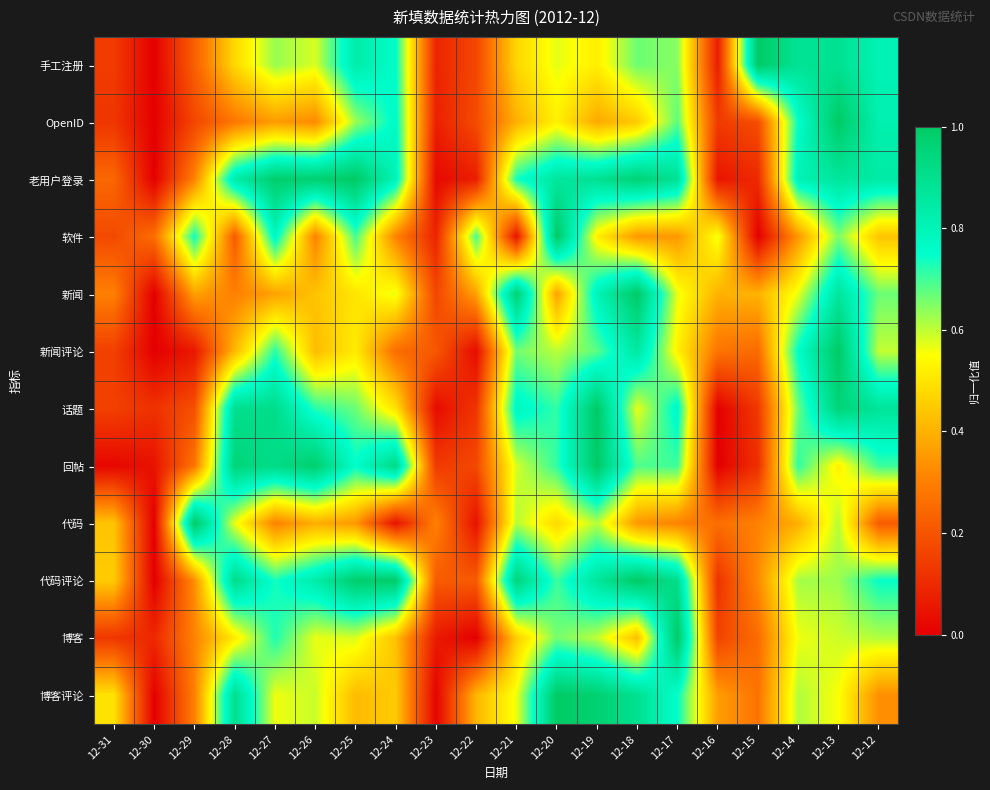

Reading right to left, what are all the values shown in this chart?

手工注册: 12-12=0.8	12-13=0.9	12-14=0.9	12-15=1.0	12-16=0.1	12-17=0.6	12-18=0.7	12-19=0.5	12-20=0.6	12-21=0.5	12-22=0.2	12-23=0.1	12-24=0.8	12-25=0.8	12-26=0.6	12-27=0.6	12-28=0.5	12-29=0.2	12-30=0.0	12-31=0.1
OpenID: 12-12=0.8	12-13=1.0	12-14=0.8	12-15=0.2	12-16=0.1	12-17=0.7	12-18=0.4	12-19=0.4	12-20=0.5	12-21=0.4	12-22=0.2	12-23=0.1	12-24=0.8	12-25=0.6	12-26=0.3	12-27=0.4	12-28=0.3	12-29=0.2	12-30=0.0	12-31=0.1
老用户登录: 12-12=0.8	12-13=0.9	12-14=0.8	12-15=0.1	12-16=0.1	12-17=0.9	12-18=1.0	12-19=0.9	12-20=0.9	12-21=0.7	12-22=0.1	12-23=0.0	12-24=0.8	12-25=1.0	12-26=1.0	12-27=1.0	12-28=0.8	12-29=0.3	12-30=0.0	12-31=0.2
软件: 12-12=0.4	12-13=0.7	12-14=0.3	12-15=0.0	12-16=0.6	12-17=0.3	12-18=0.3	12-19=0.5	12-20=1.0	12-21=0.0	12-22=0.7	12-23=0.1	12-24=0.3	12-25=0.7	12-26=0.3	12-27=0.8	12-28=0.2	12-29=0.7	12-30=0.3	12-31=0.2
新闻: 12-12=0.7	12-13=0.9	12-14=0.6	12-15=0.4	12-16=0.4	12-17=0.6	12-18=1.0	12-19=0.8	12-20=0.4	12-21=1.0	12-22=0.4	12-23=0.2	12-24=0.6	12-25=0.5	12-26=0.4	12-27=0.4	12-28=0.3	12-29=0.4	12-30=0.0	12-31=0.3
新闻评论: 12-12=0.6	12-13=1.0	12-14=0.8	12-15=0.3	12-16=0.3	12-17=0.5	12-18=0.9	12-19=0.7	12-20=0.6	12-21=0.7	12-22=0.0	12-23=0.2	12-24=0.3	12-25=0.5	12-26=0.4	12-27=0.7	12-28=0.4	12-29=0.1	12-30=0.0	12-31=0.2
话题: 12-12=0.9	12-13=1.0	12-14=0.7	12-15=0.1	12-16=0.0	12-17=0.8	12-18=0.6	12-19=1.0	12-20=0.7	12-21=0.8	12-22=0.1	12-23=0.0	12-24=0.5	12-25=0.7	12-26=0.7	12-27=0.9	12-28=0.9	12-29=0.2	12-30=0.1	12-31=0.2
回帖: 12-12=0.7	12-13=0.5	12-14=0.7	12-15=0.1	12-16=0.0	12-17=0.7	12-18=0.7	12-19=1.0	12-20=0.7	12-21=0.6	12-22=0.2	12-23=0.1	12-24=0.9	12-25=0.8	12-26=1.0	12-27=0.9	12-28=0.9	12-29=0.3	12-30=0.0	12-31=0.0
代码: 12-12=0.2	12-13=0.6	12-14=0.4	12-15=0.3	12-16=0.3	12-17=0.3	12-18=0.3	12-19=0.6	12-20=0.5	12-21=0.6	12-22=0.0	12-23=0.3	12-24=0.0	12-25=0.3	12-26=0.4	12-27=0.3	12-28=0.6	12-29=1.0	12-30=0.0	12-31=0.4
代码评论: 12-12=0.7	12-13=0.6	12-14=0.6	12-15=0.3	12-16=0.1	12-17=0.9	12-18=1.0	12-19=0.9	12-20=0.7	12-21=0.9	12-22=0.2	12-23=0.2	12-24=1.0	12-25=1.0	12-26=0.8	12-27=0.7	12-28=0.9	12-29=0.3	12-30=0.0	12-31=0.4
博客: 12-12=0.6	12-13=0.6	12-14=0.6	12-15=0.3	12-16=0.2	12-17=1.0	12-18=0.4	12-19=0.6	12-20=0.7	12-21=0.5	12-22=0.0	12-23=0.1	12-24=0.4	12-25=0.6	12-26=0.6	12-27=0.7	12-28=0.5	12-29=0.3	12-30=0.1	12-31=0.1
博客评论: 12-12=0.3	12-13=0.6	12-14=0.6	12-15=0.3	12-16=0.4	12-17=0.7	12-18=0.9	12-19=1.0	12-20=1.0	12-21=0.6	12-22=0.4	12-23=0.0	12-24=0.4	12-25=0.4	12-26=0.6	12-27=0.6	12-28=0.9	12-29=0.3	12-30=0.0	12-31=0.5